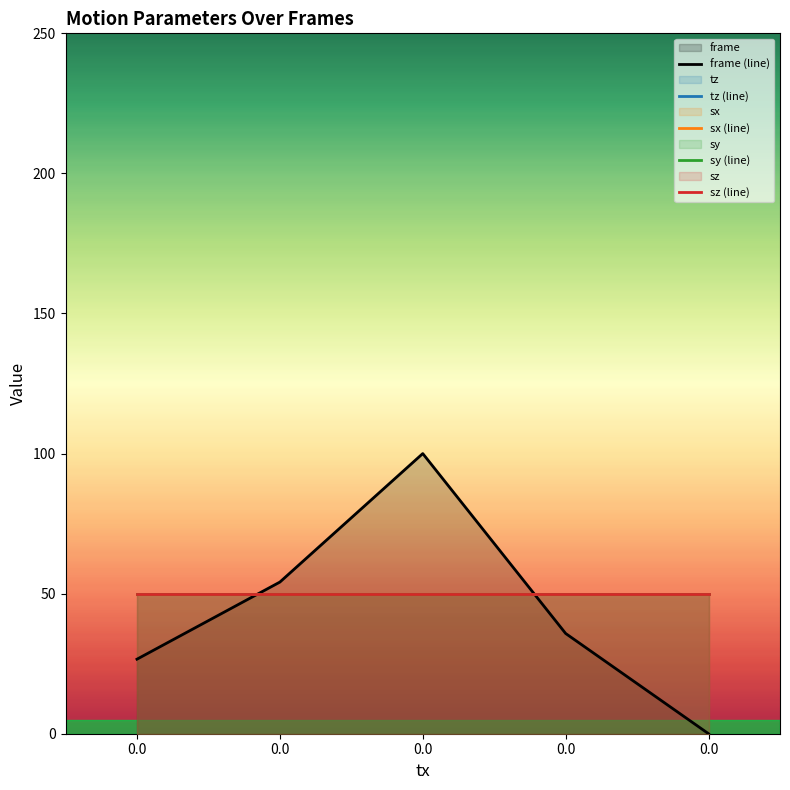

What is the value of the frame (line) point at the 2nd from the left?

26.6